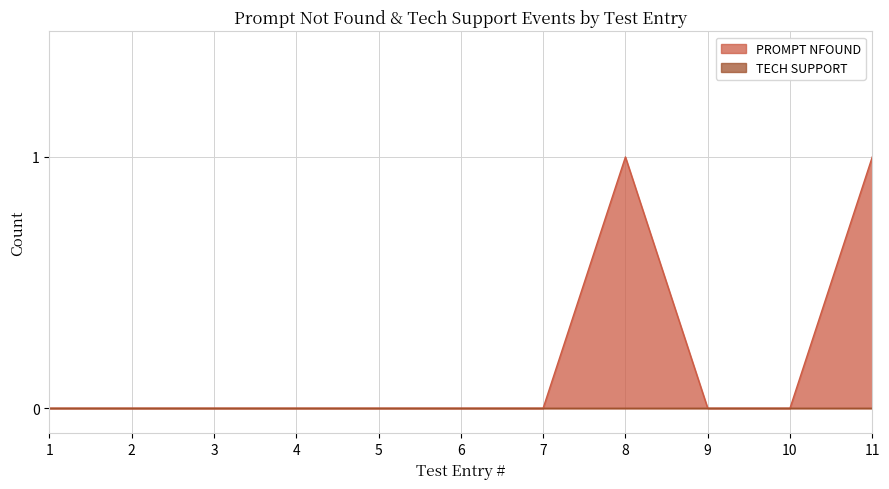

List the labels in order of value, smallest first.

1, 2, 3, 4, 5, 6, 7, 9, 10, 8, 11